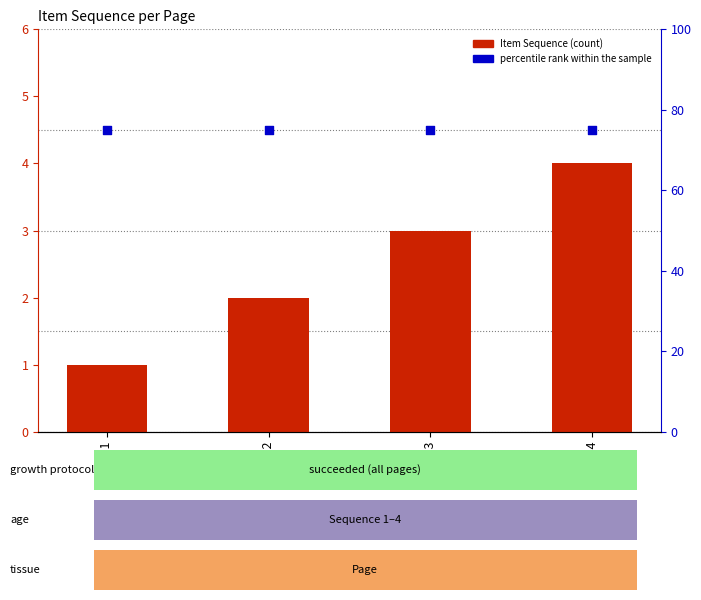

Which series has the widest spread of Y values?

Item Sequence